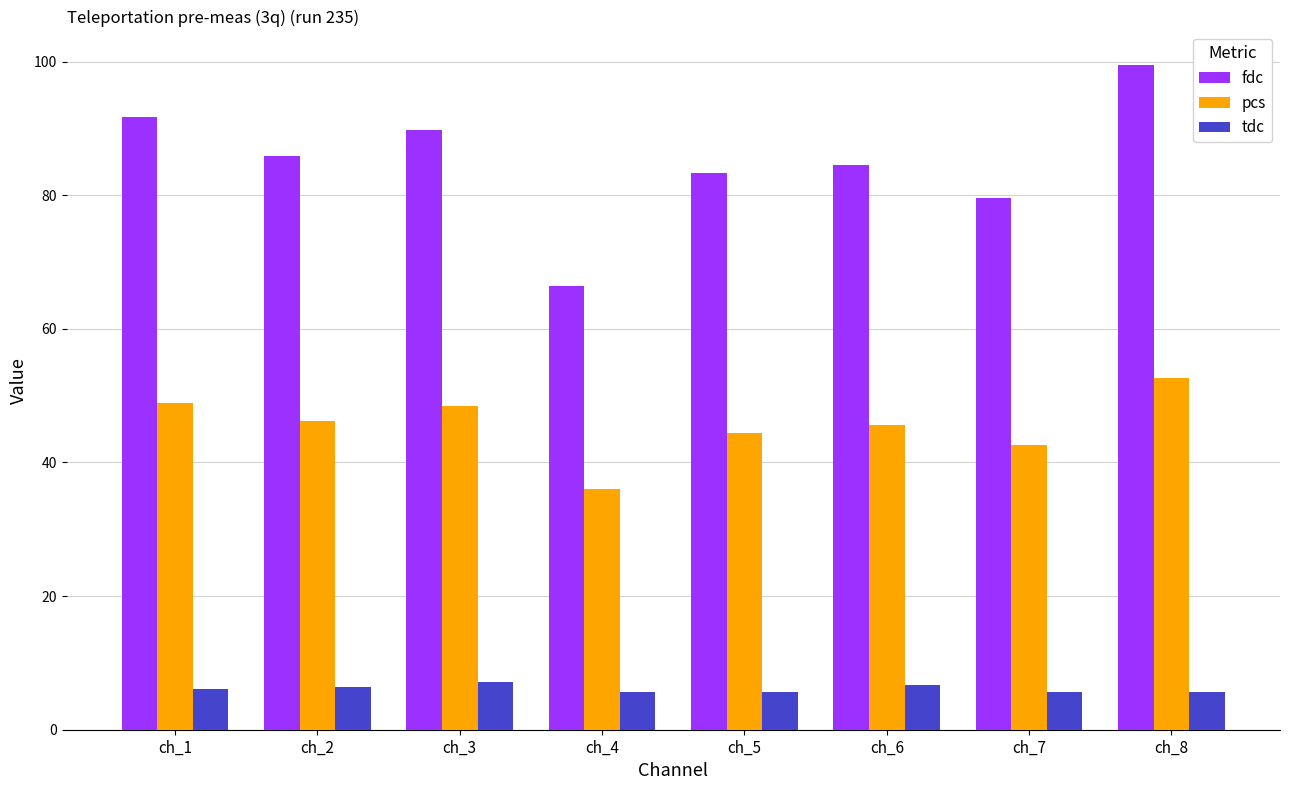

Which label corresponds to the largest value in the chart?

ch_8